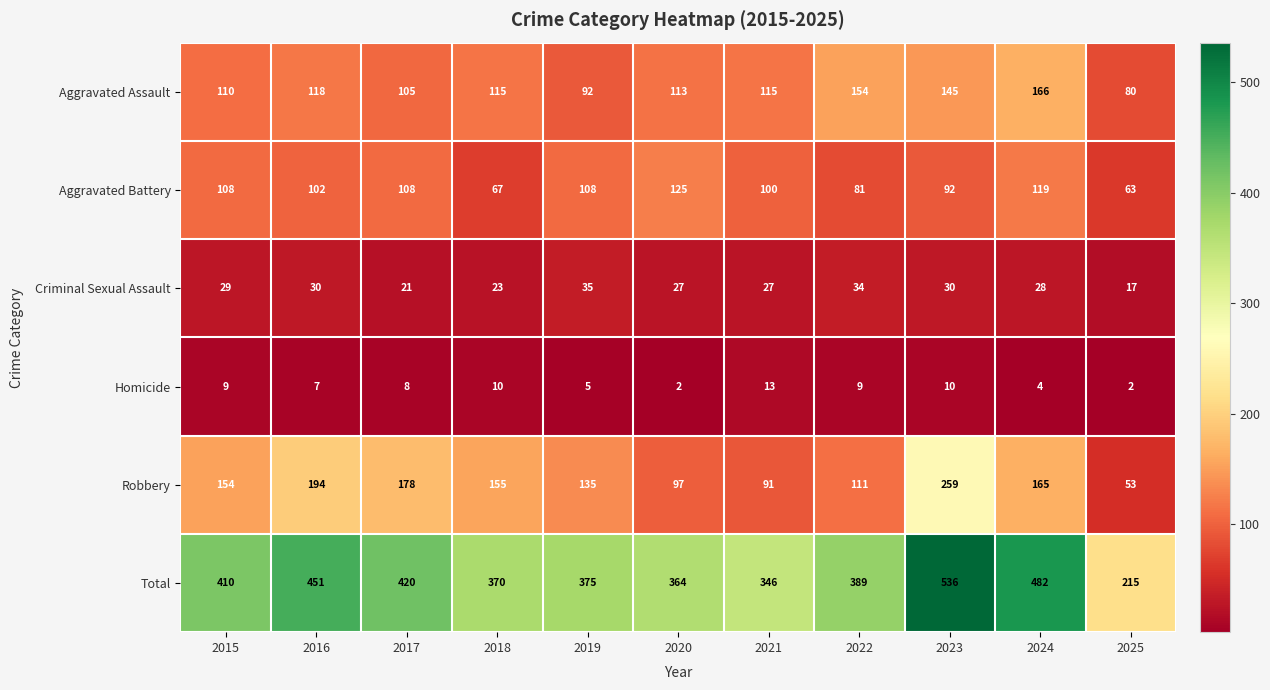

Which label corresponds to the largest value in the chart?

2023